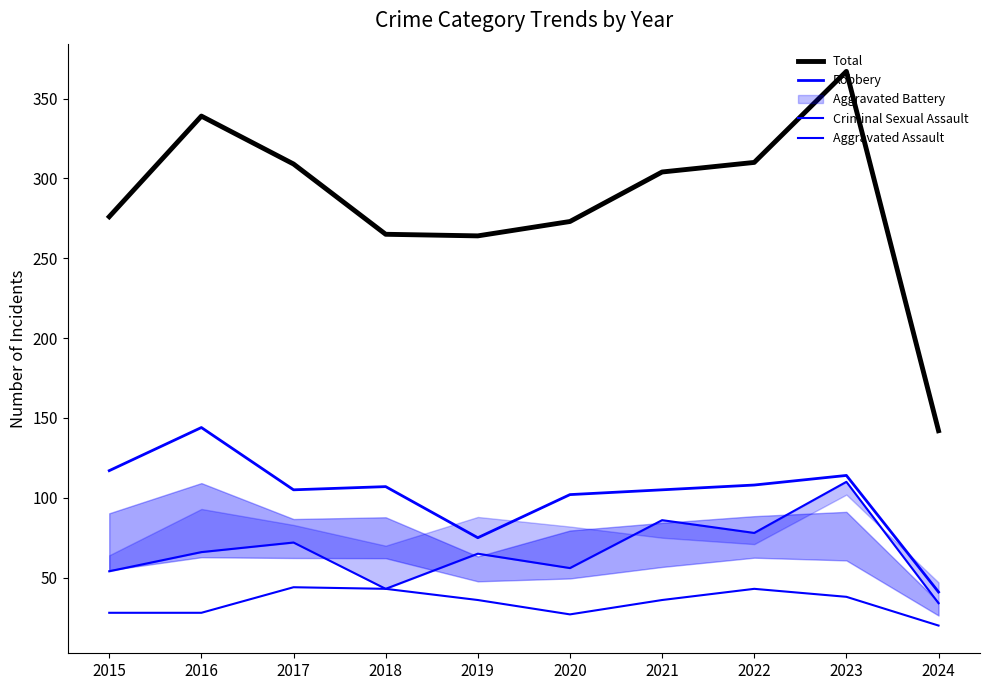

What is the difference between the maximum and minimum values in the Criminal Sexual Assault series?

24